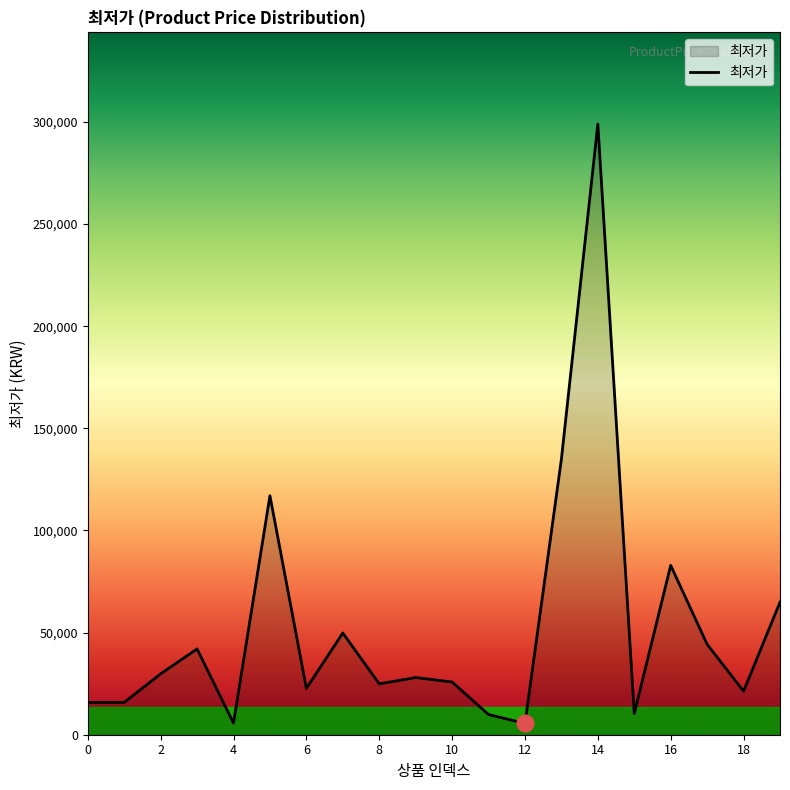

What is the sum of all values?

1050370